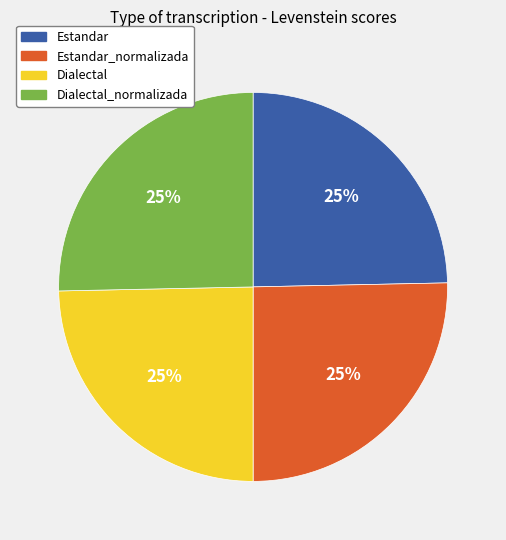

The Estandar_normalizada slice represents 25% of the pie. True or false?

True